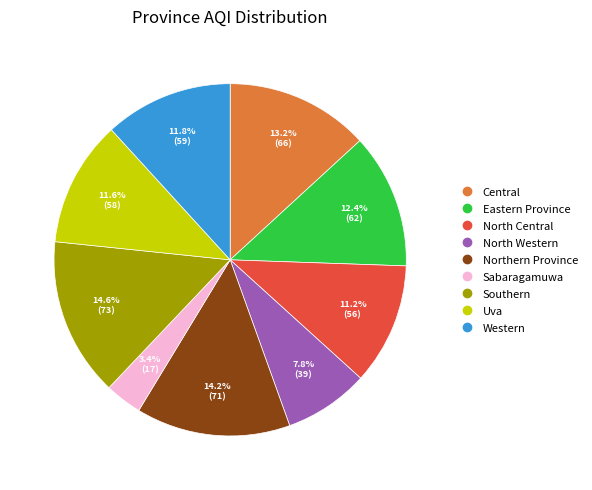

To the nearest percent, what is the difference between the Western and Eastern Province slice percentages?

1%